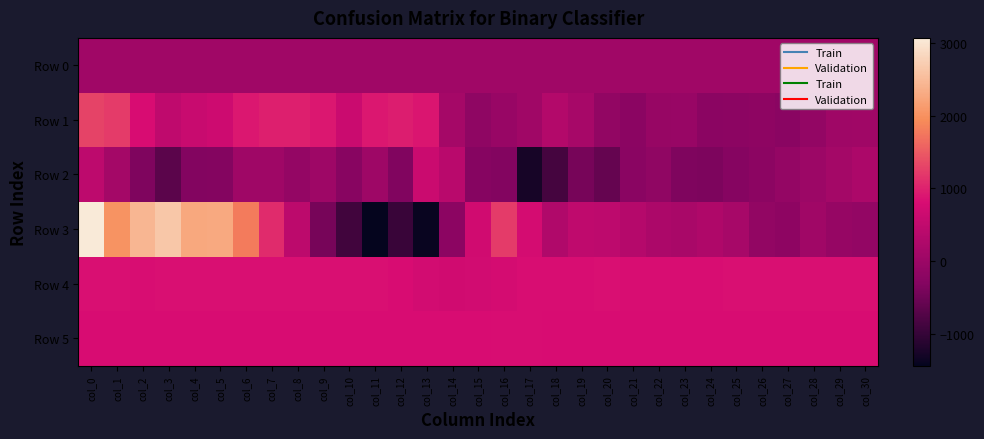

Which series has the widest spread of values?

Row 3